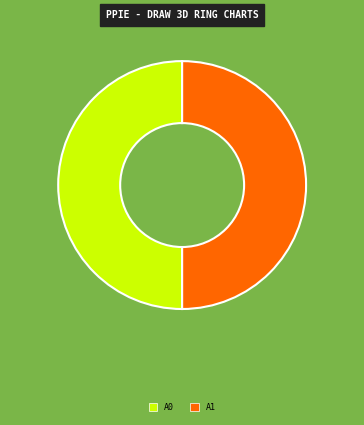

How many segments does this pie chart have?

2